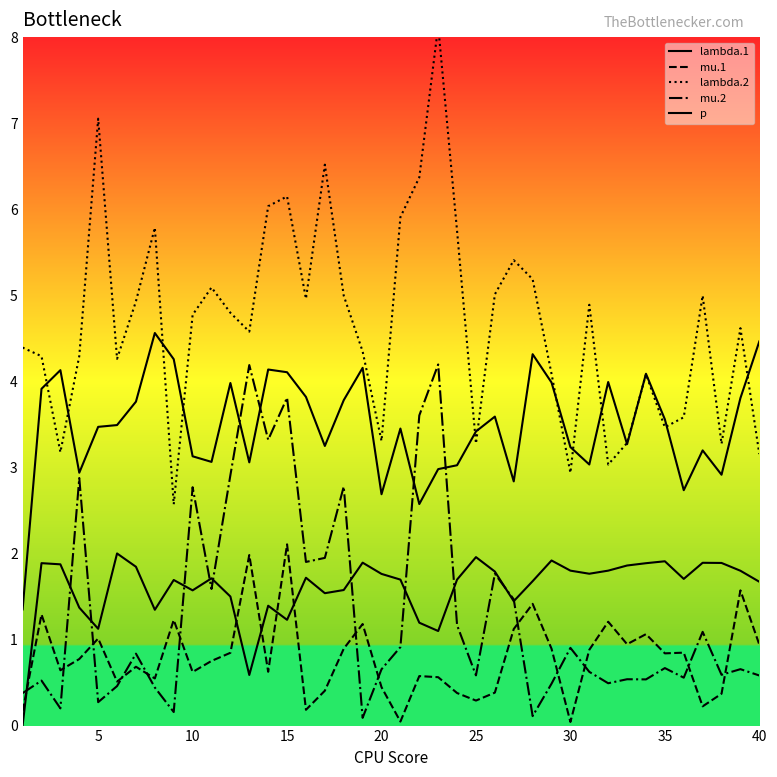

What is the sum of the mu.1 values at 20 and 10?

1.1